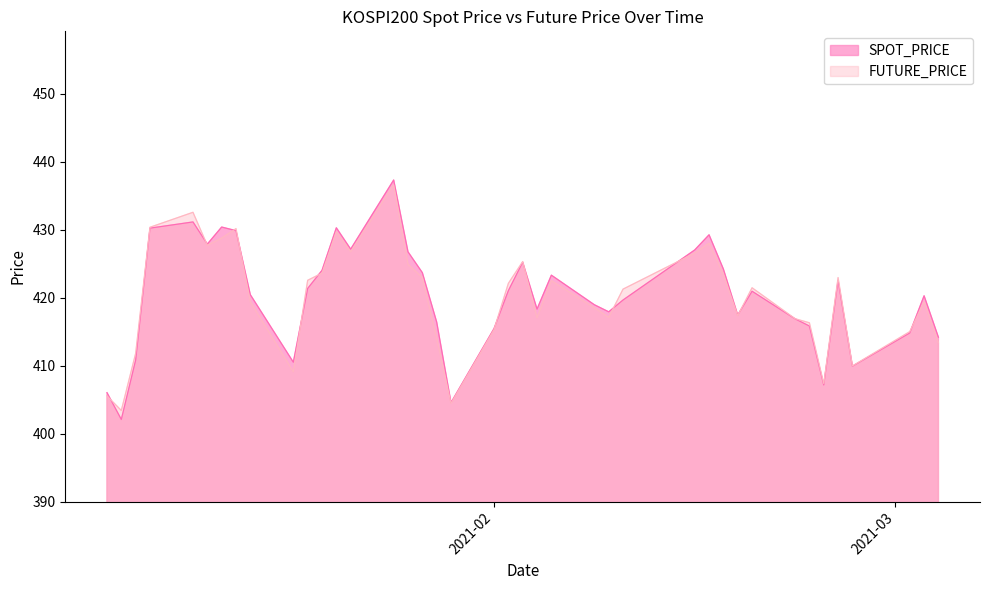

The value of FUTURE_PRICE at 2021-02-15 is 667.7. True or false?

False